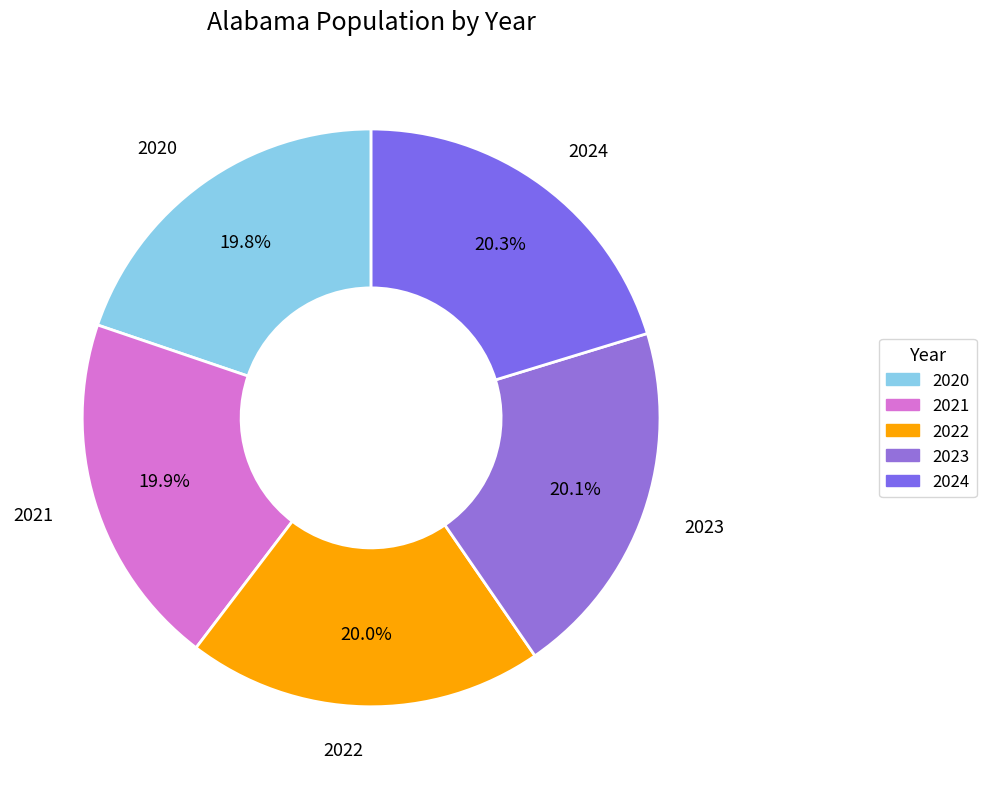

To the nearest percent, what is the combined percentage of 2022 and 2021?

40%